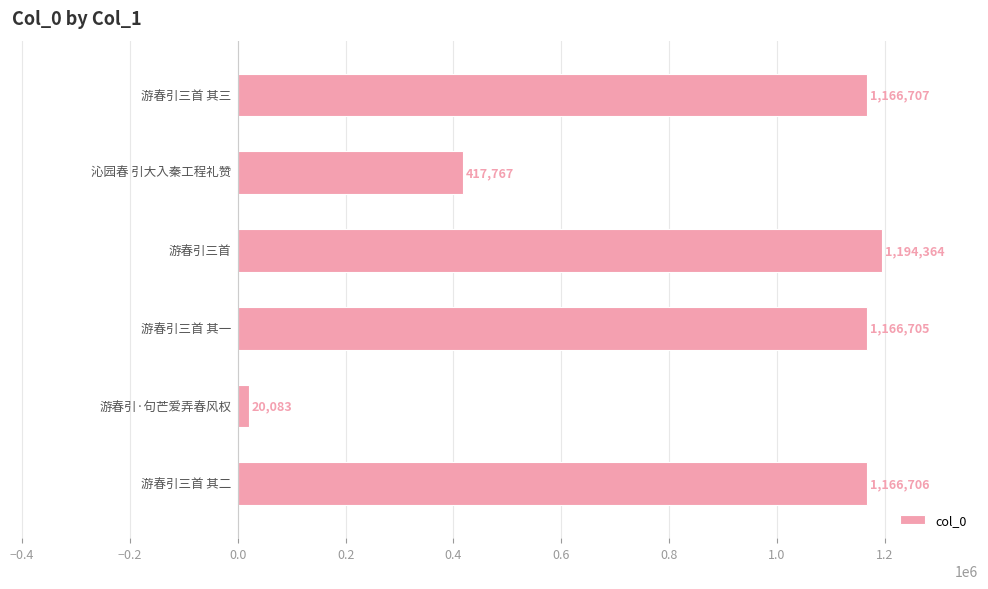

What is the maximum value shown in the chart?

1194364